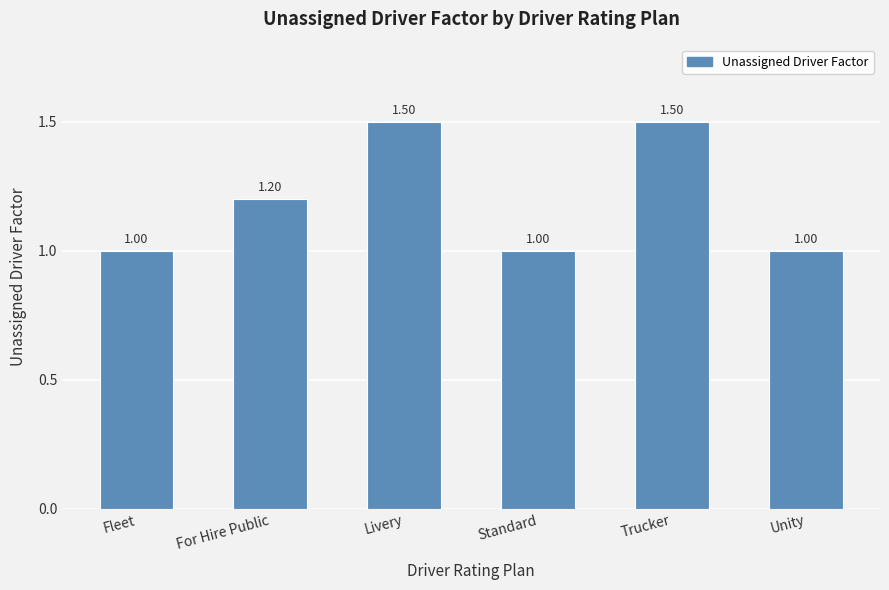

What value does the data have at For Hire Public?

1.2